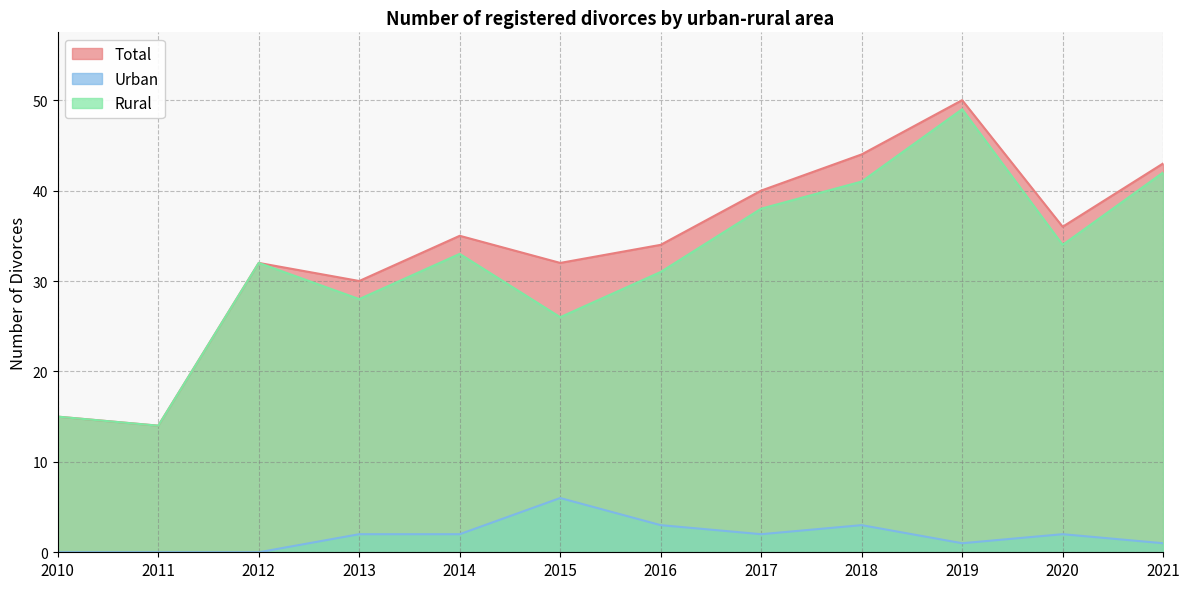

What is the difference between the highest and lowest values at 2011?

14